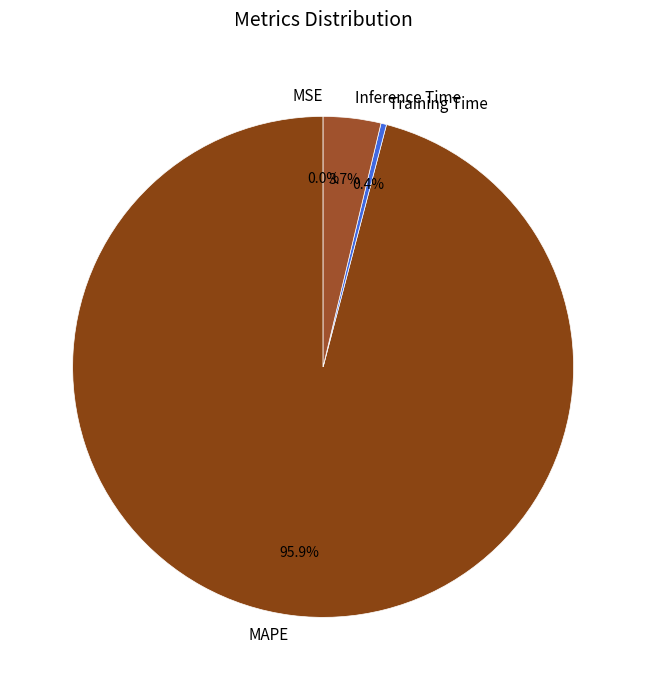

To the nearest percent, what is the combined percentage of Training Time and Inference Time?

4%